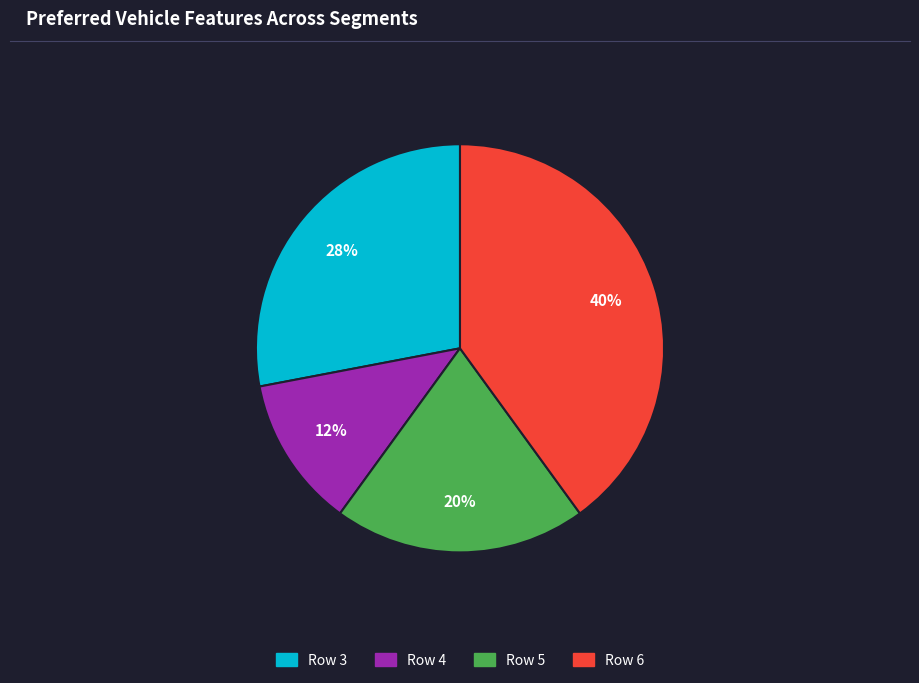

Is there any slice that represents more than half of the pie?

No